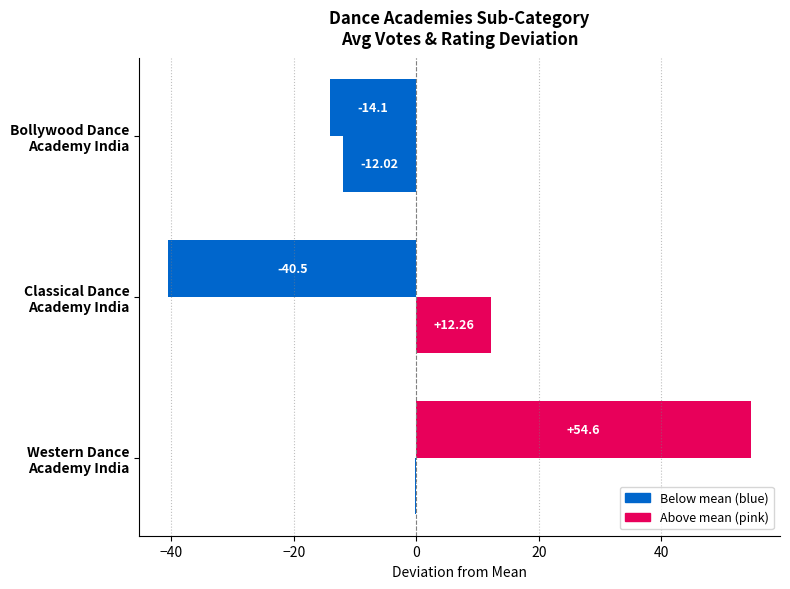

How many data points does each series have?

3